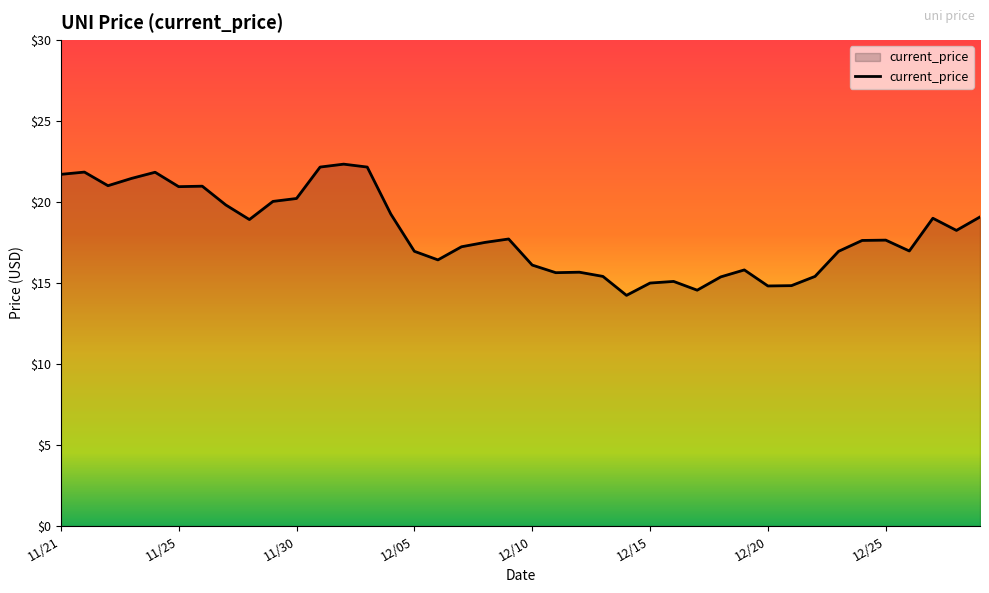

What is the greatest value displayed?

22.3